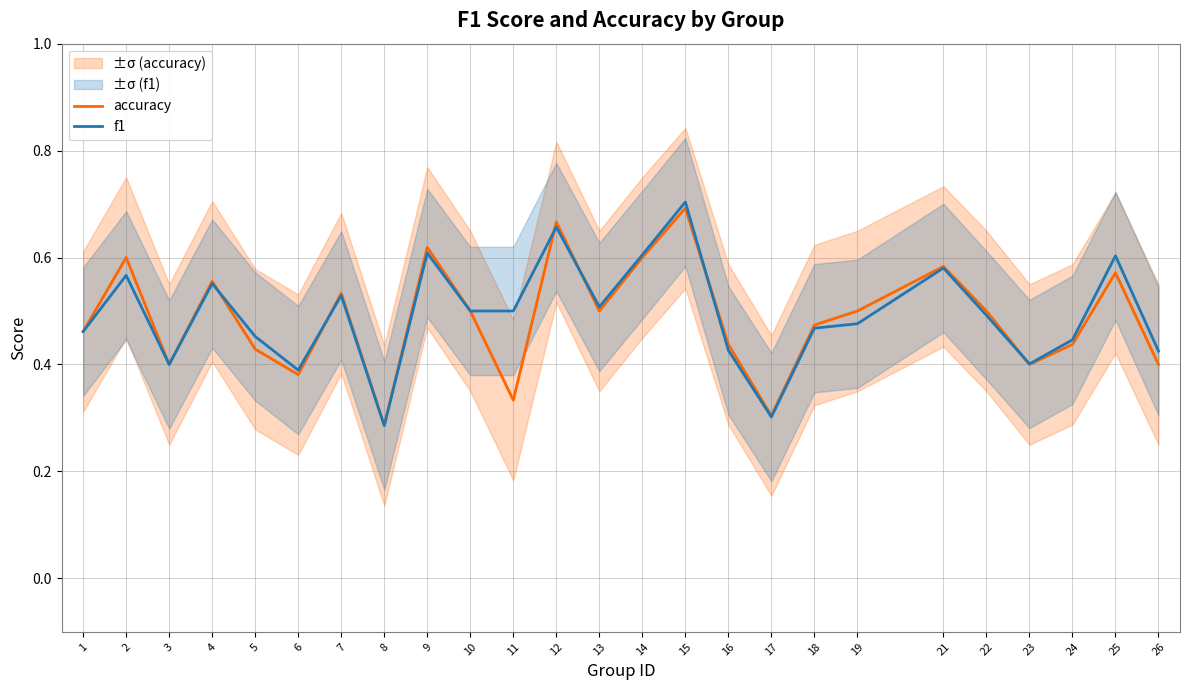

What is the value of the accuracy point at the 10th from the left?

0.5